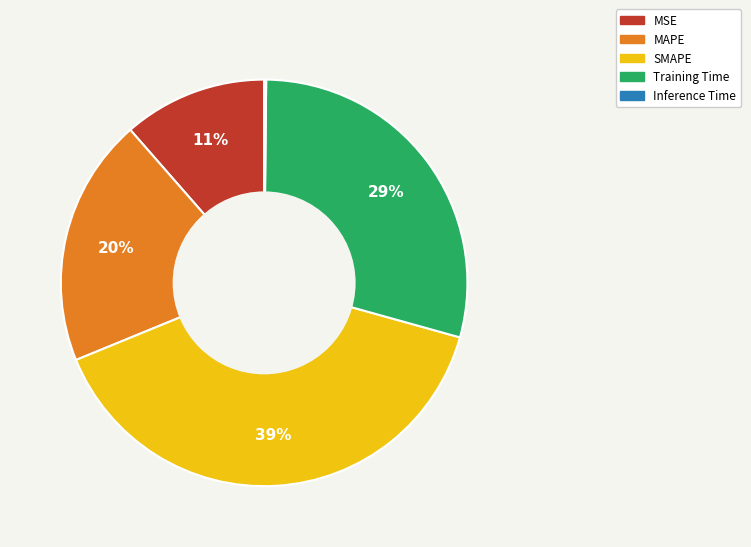

Does Training Time account for over 50% of the chart?

No